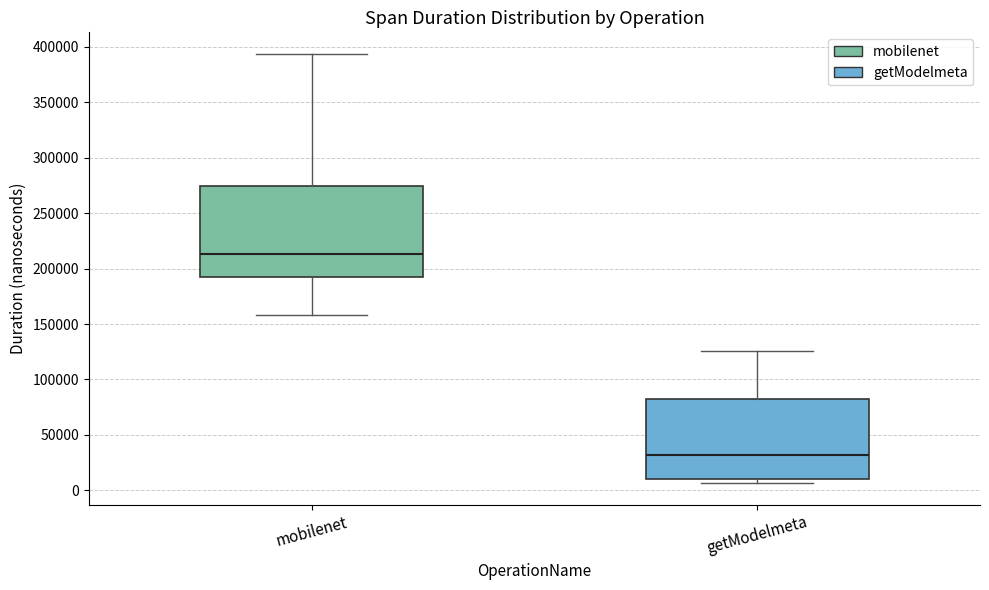

Reading left to right, transcribe this box plot: for each box, give where its median line is, the range the box spans, and where its two whiskers end, as read against the y-axis. The values are not printed on the chart, so give them approximately, as read against the axis.

mobilenet: median 215000, box 190000 to 275000, whiskers 160000 to 395000
getModelmeta: median 30000, box 10000 to 80000, whiskers 5000 to 125000